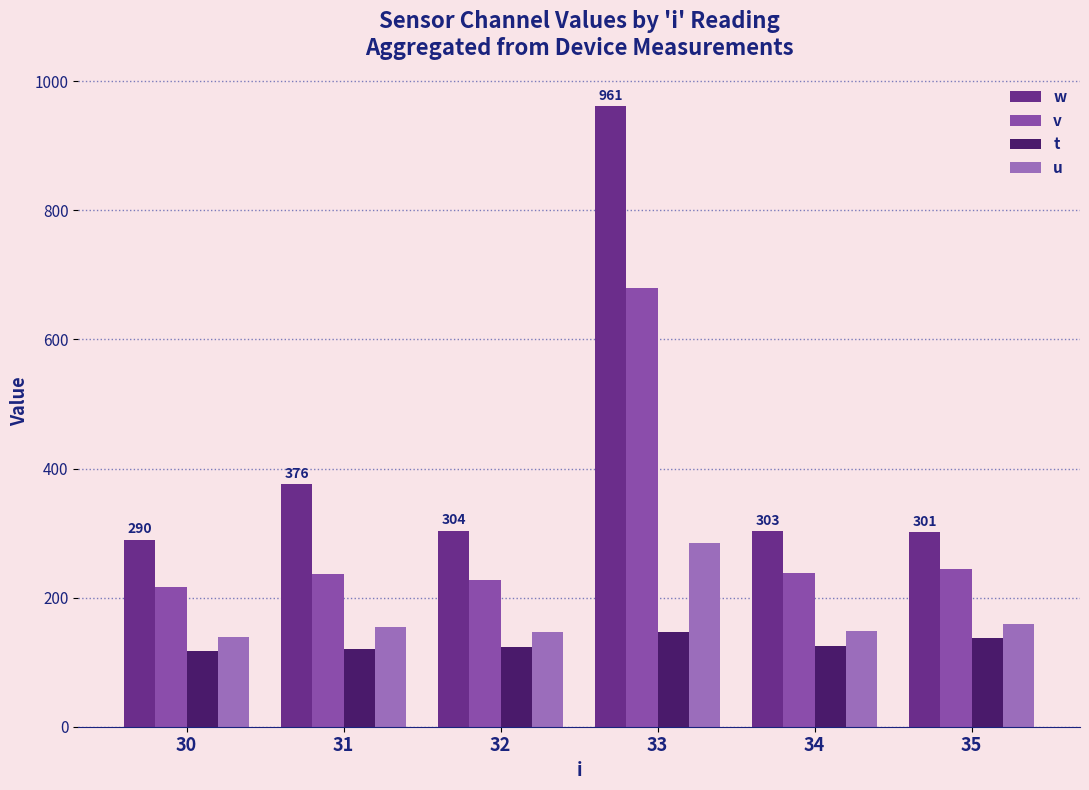

What is the minimum value for v?

217